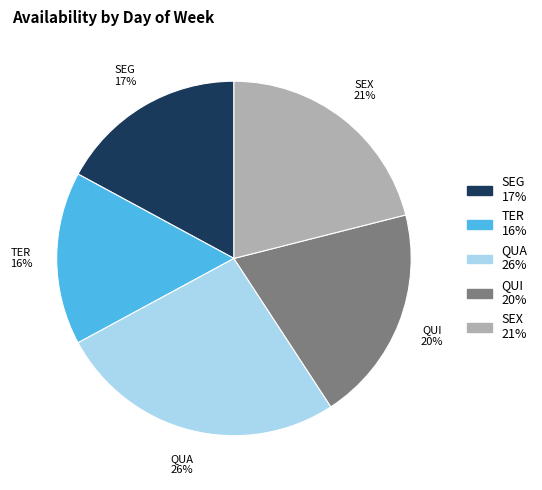

Rank the categories by value from highest to lowest.

QUA, SEX, QUI, SEG, TER